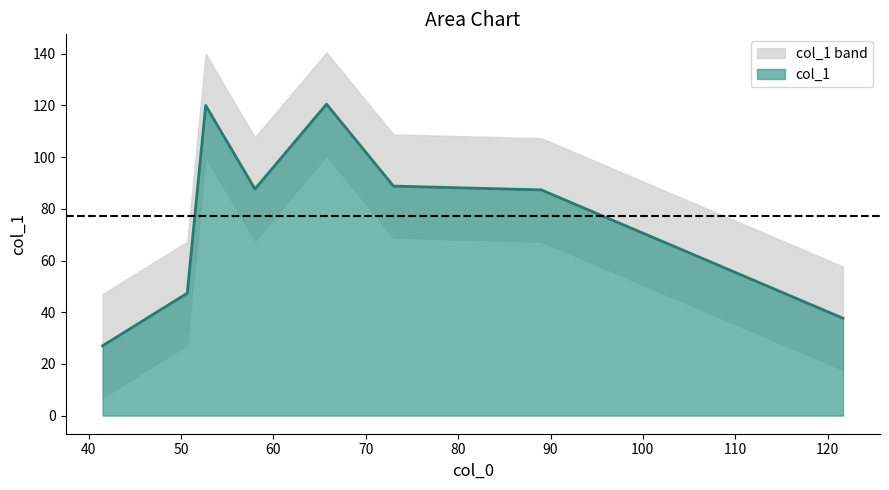

Rank the categories by value from highest to lowest.

65.75, 52.666666666666664, 73, 58, 89, 50.666666666666664, 121.66666666666667, 41.5